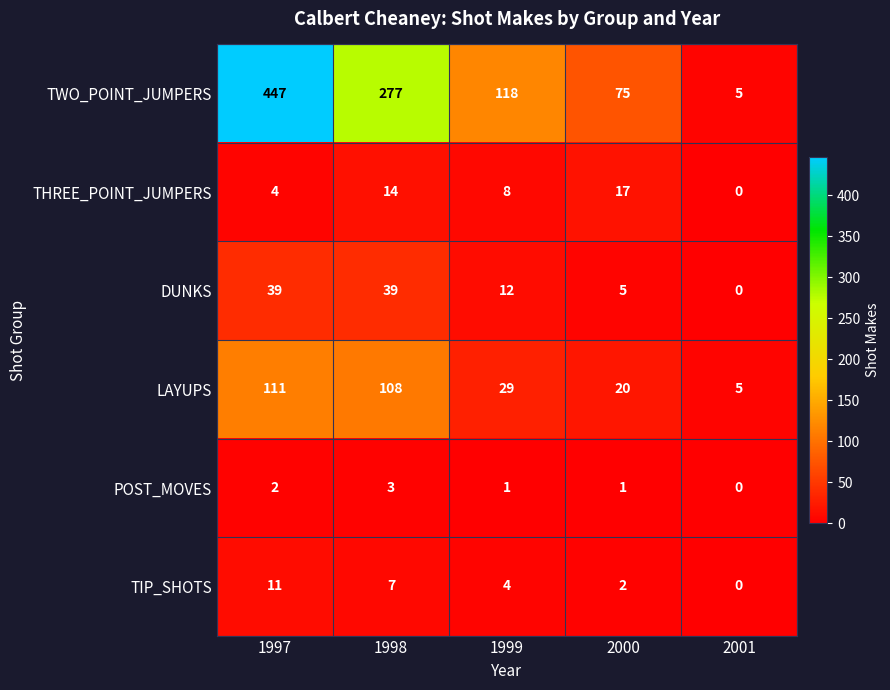

What is the spread (max minus min) of values at 1997?

445